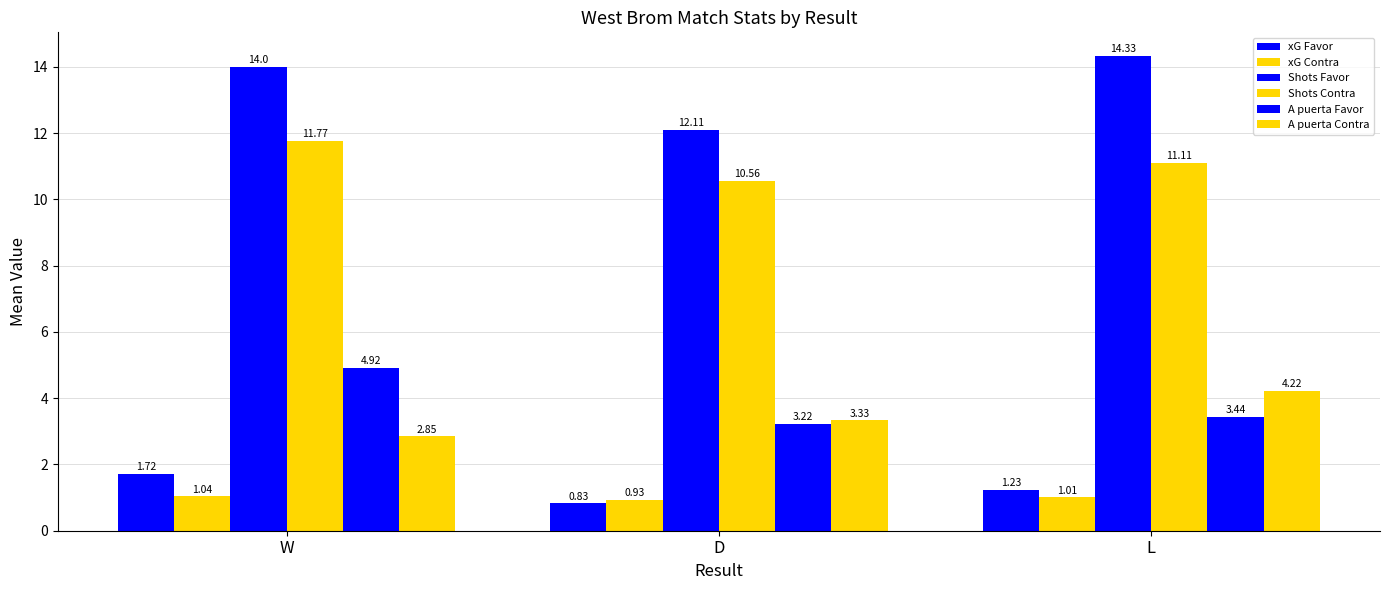

Is it true that xG Favor equals 0.8 at D?

True